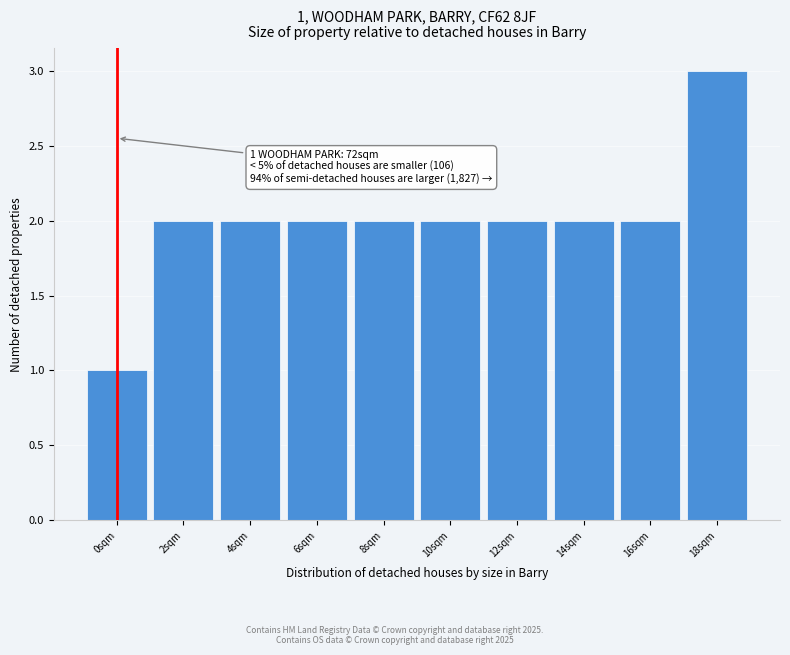

Reading left to right, what are all the values shown in this chart?

0sqm=1	2sqm=2	4sqm=2	6sqm=2	8sqm=2	10sqm=2	12sqm=2	14sqm=2	16sqm=2	18sqm=3